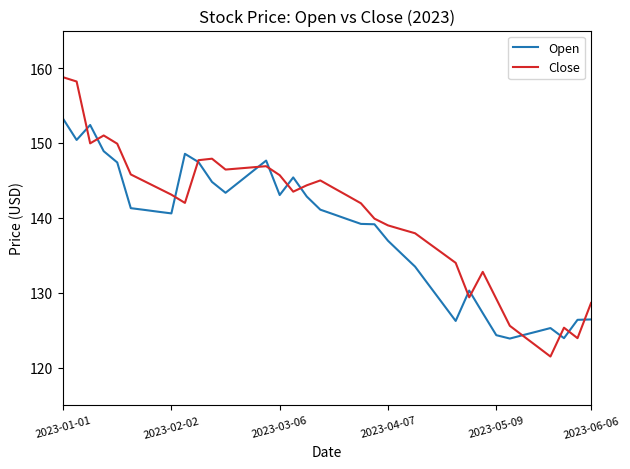

What is the greatest value displayed?

158.8